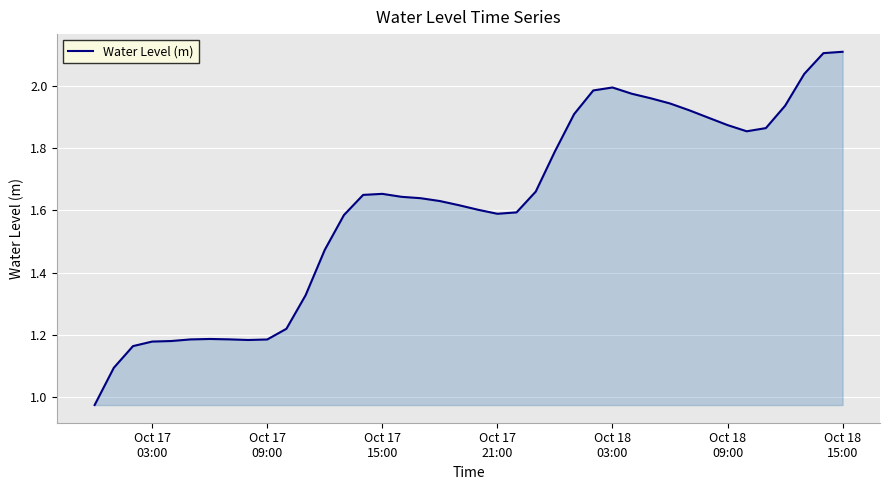

Count the number of values greater than 1.

39